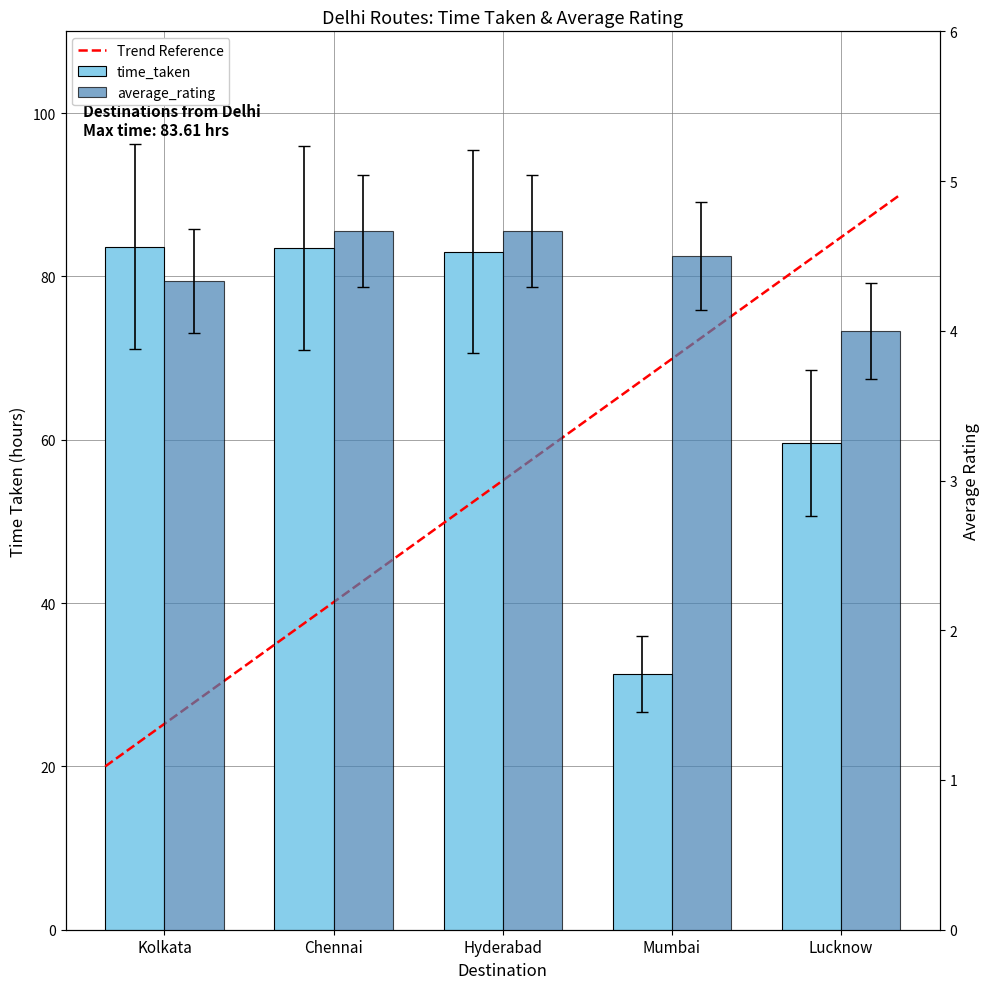

What is the average value of the time_taken series?

58.0